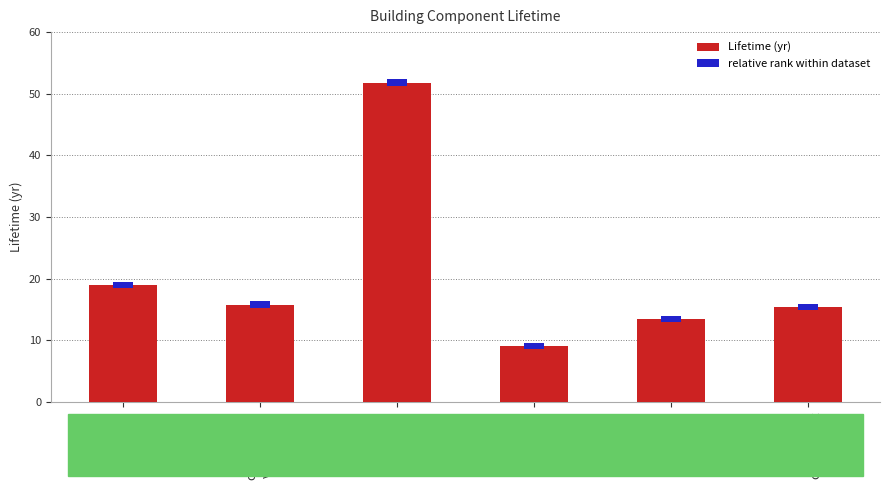

Reading left to right, list all the values displayed in this chart.

19.0	15.8	51.8	9.1	13.5	15.4